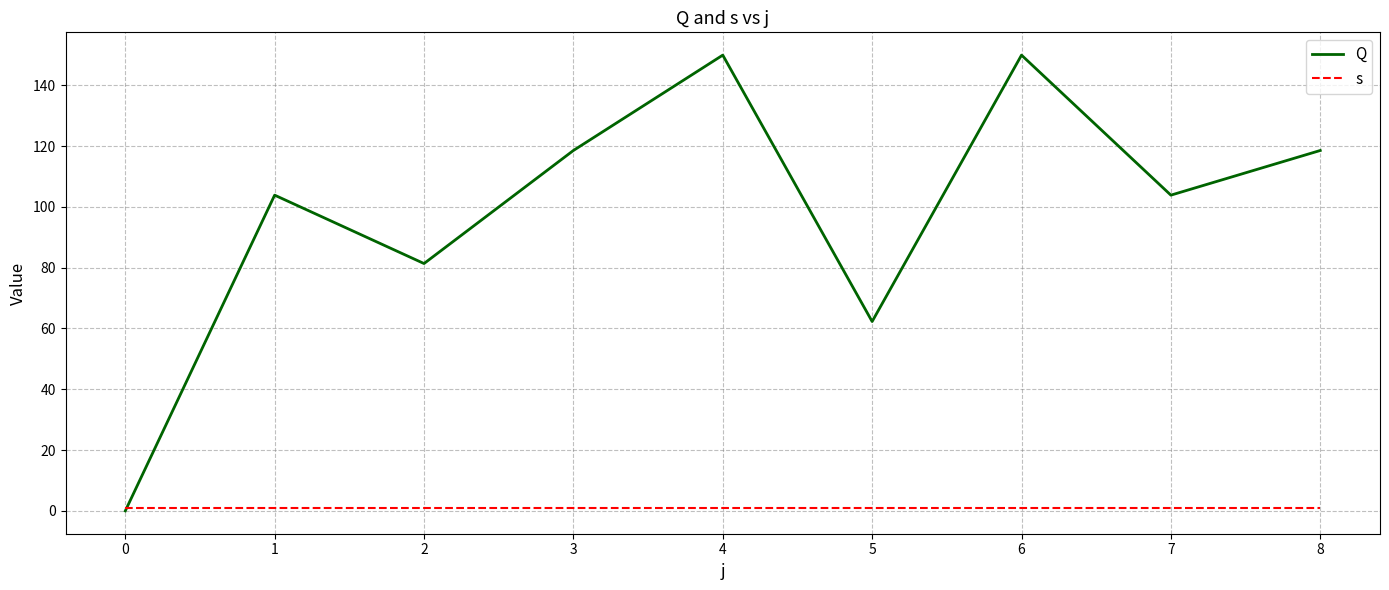

Count the number of data series in this chart.

2